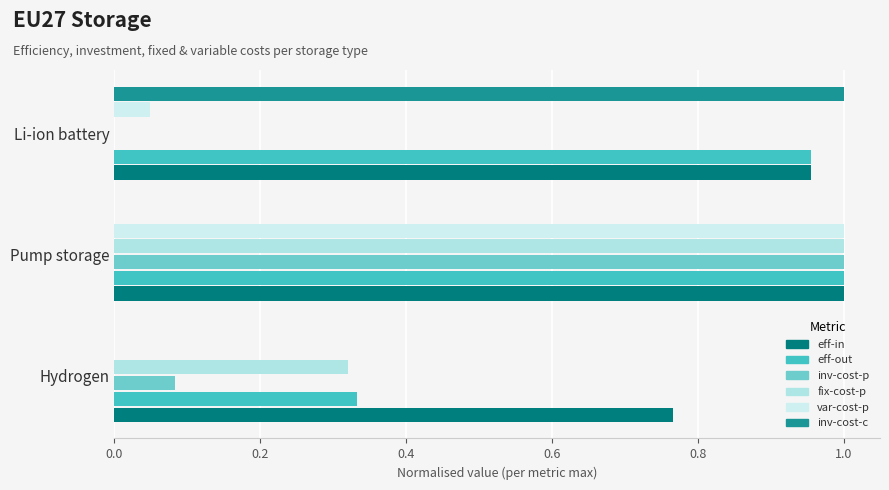

Which series has the widest spread of values?

inv-cost-p